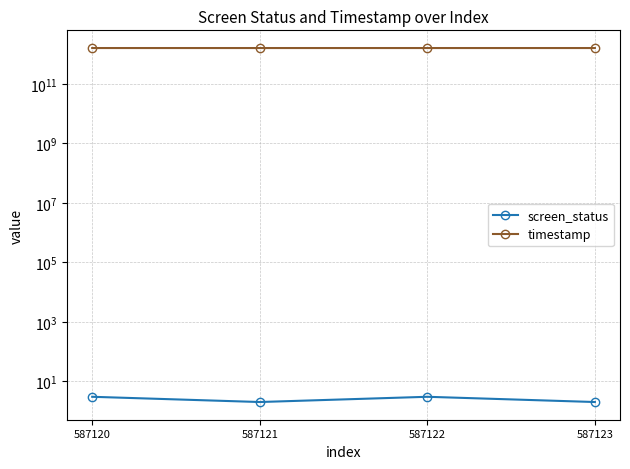

At how many categories does at least one series exceed 1170286985386?

4